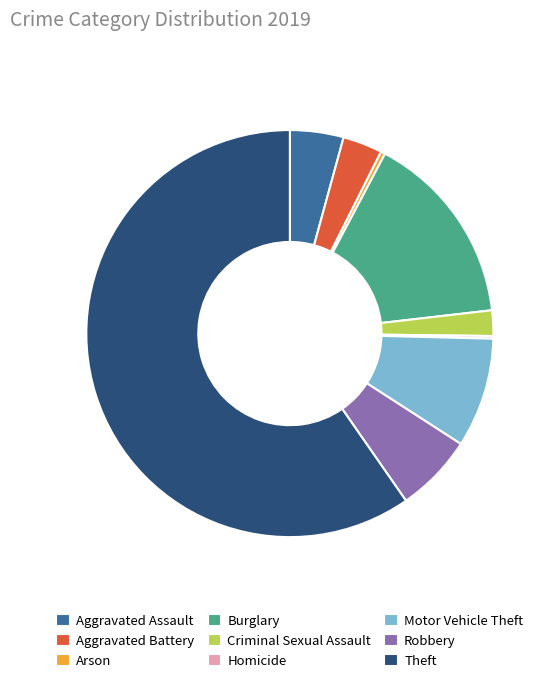

The Criminal Sexual Assault slice represents 2% of the pie. True or false?

True